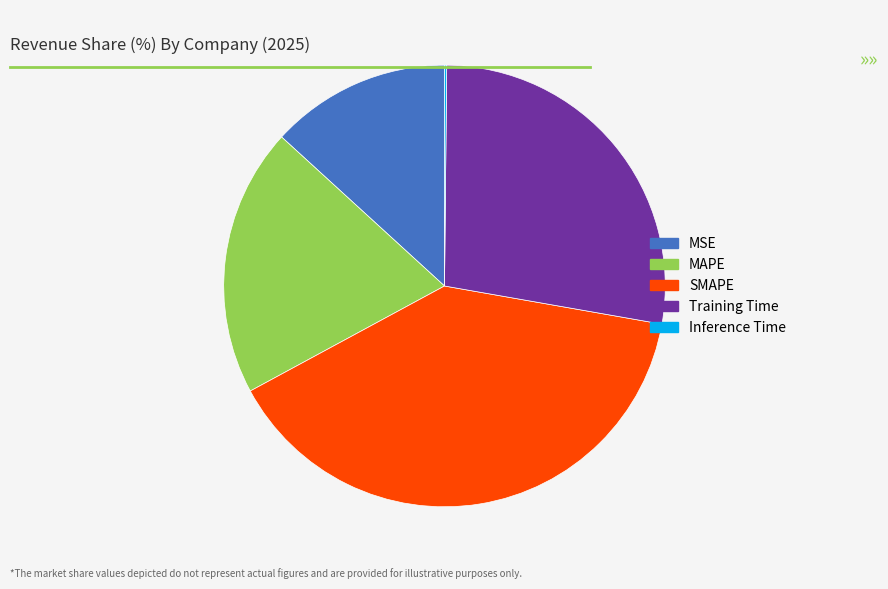

What is the largest slice in the pie chart?

SMAPE